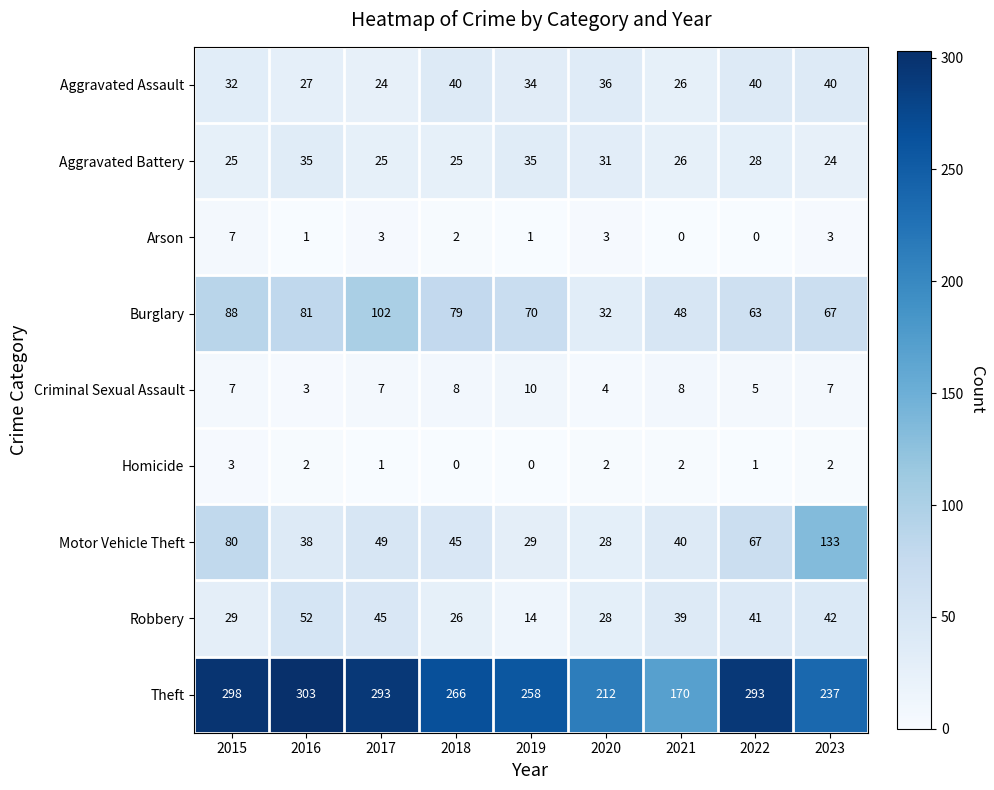

What value does the Aggravated Battery series have at 2019, to the nearest 10?

40